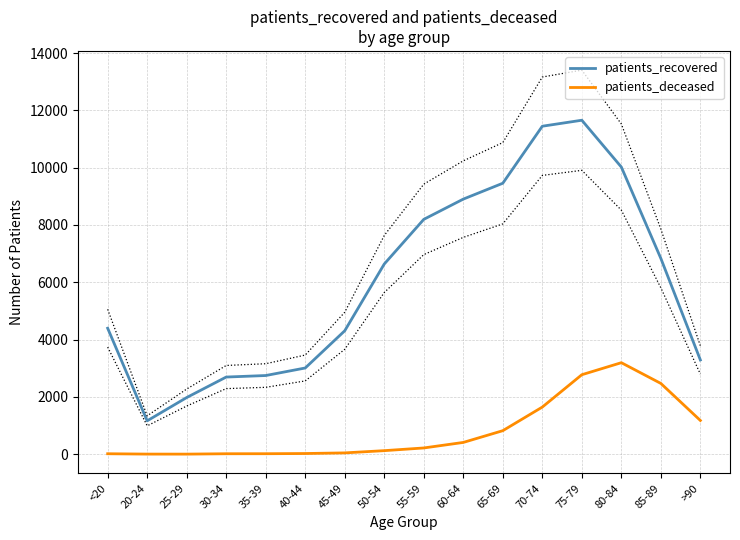

List the series in order of their overall mean, lowest first.

patients_deceased, patients_recovered